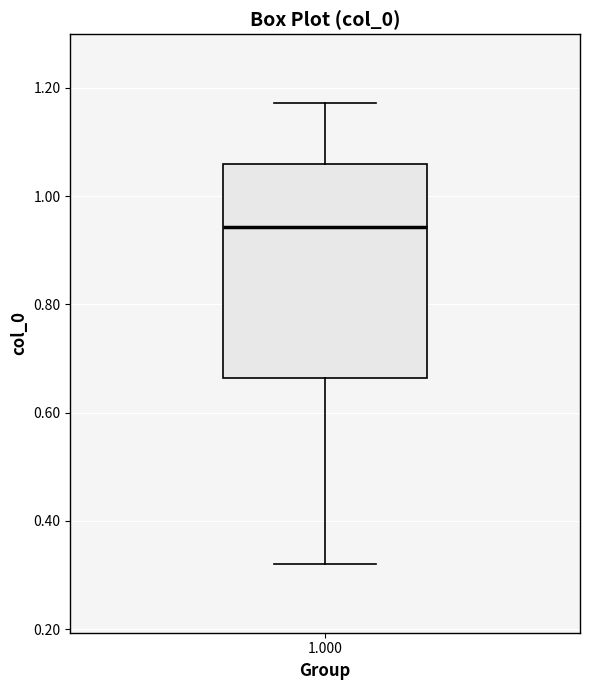

Where is the lower edge of the box at x = 1.000 on the y-axis? The values are not printed on the chart, so give them approximately, as read against the axis.

0.66